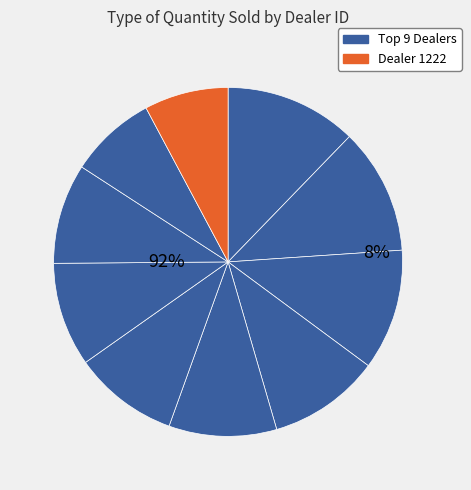

To the nearest percent, what is the average slice percentage?

10%